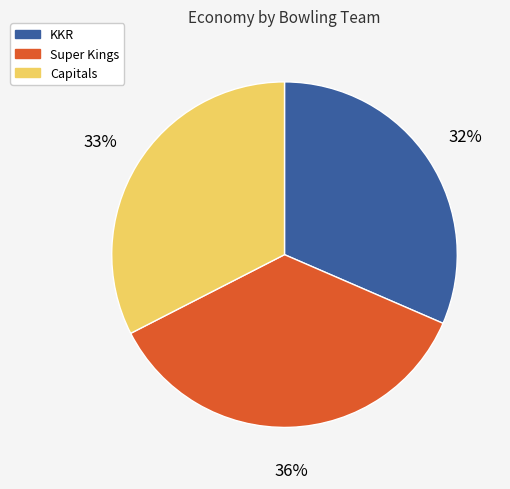

Which slice is the largest?

Super Kings